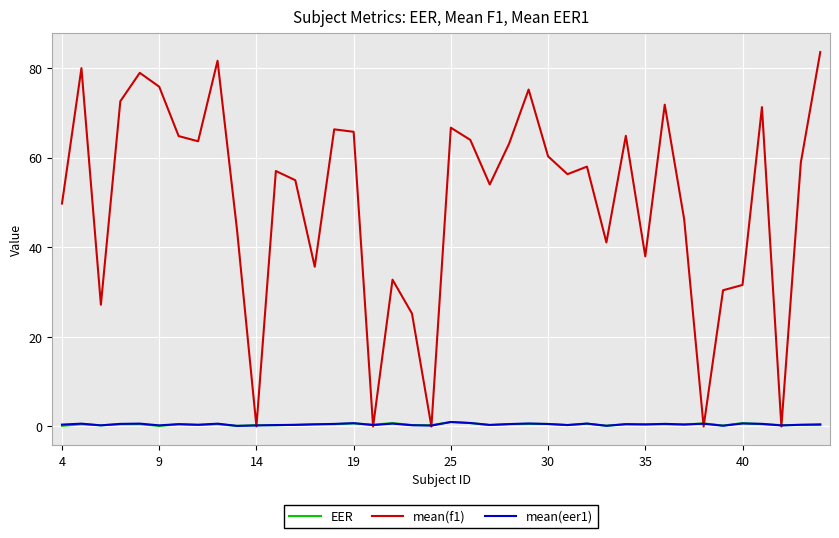

Which series has the largest range (max minus min)?

mean(f1)